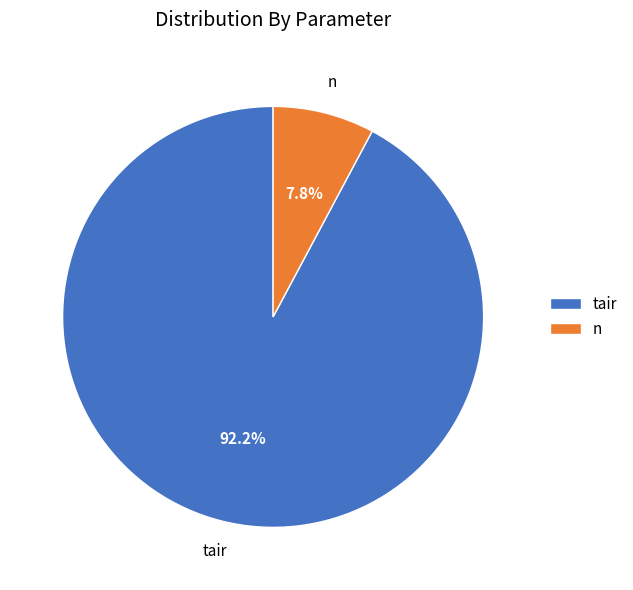

What is the largest slice in the pie chart?

tair